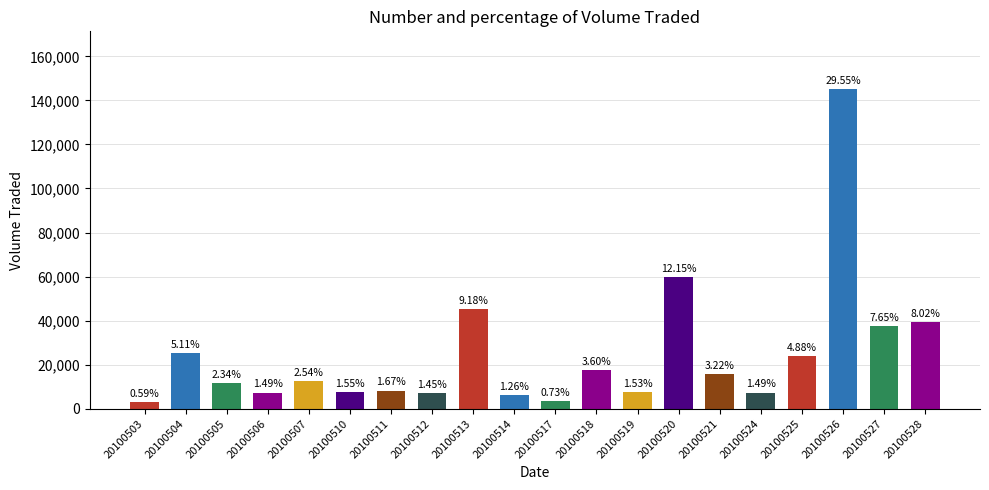

What is the difference between the values at 20100512 and 20100505?

4400